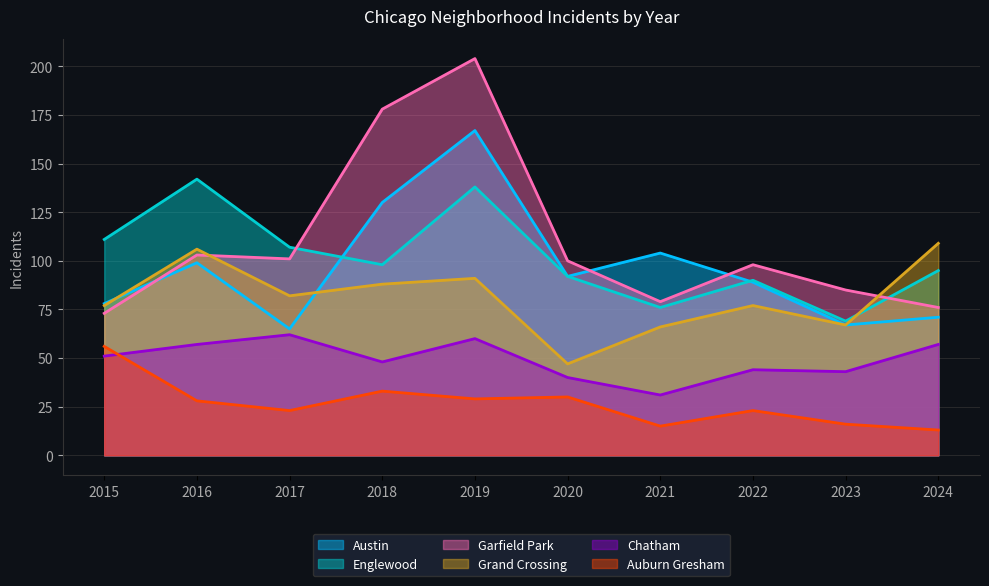

How many values in the Austin series are below 92?

5